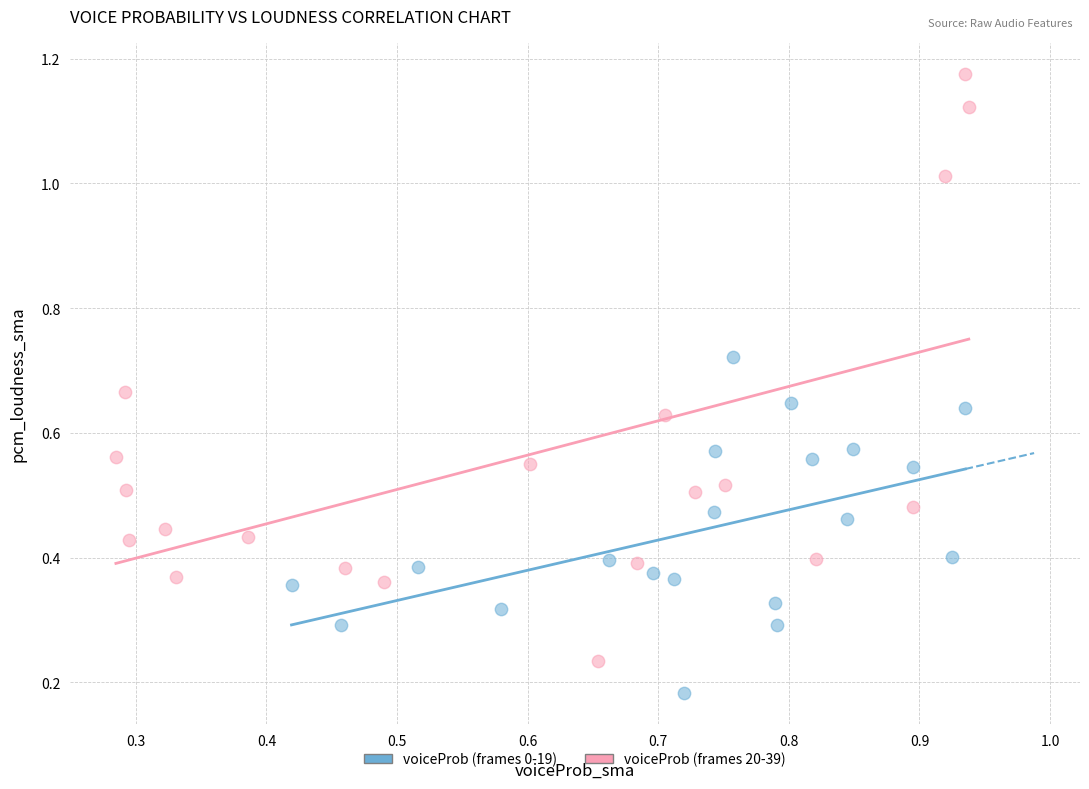

Which series contains the highest Y value?

voiceProb (frames 20-39)